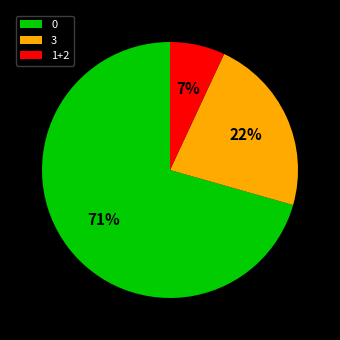

Is there any slice that represents more than half of the pie?

Yes